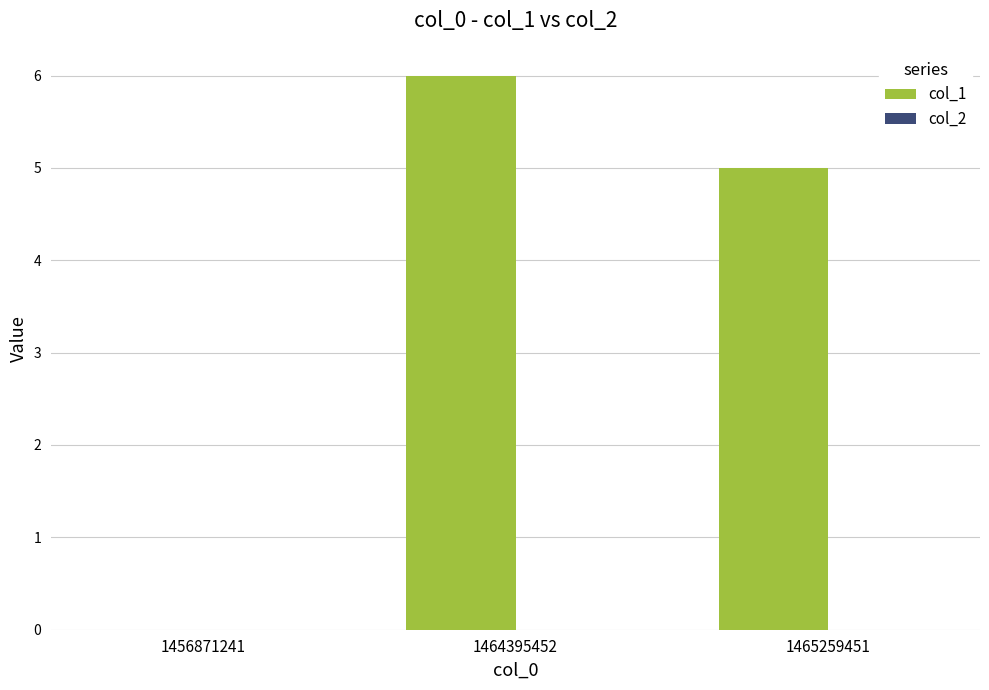

Approximately how many times larger is the value at 1464395452 compared to 1465259451?

1.2